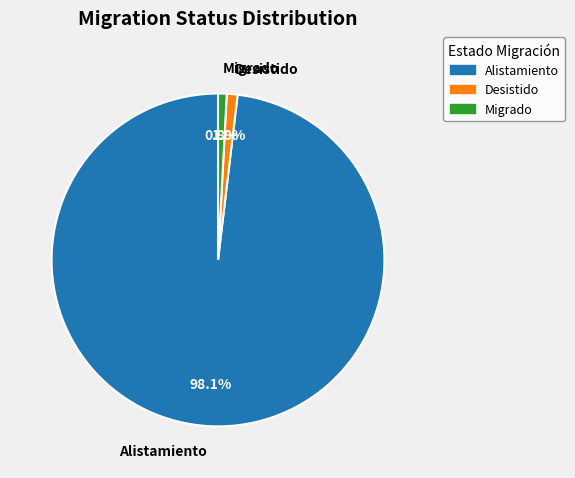

Is Alistamiento the majority of the pie?

Yes